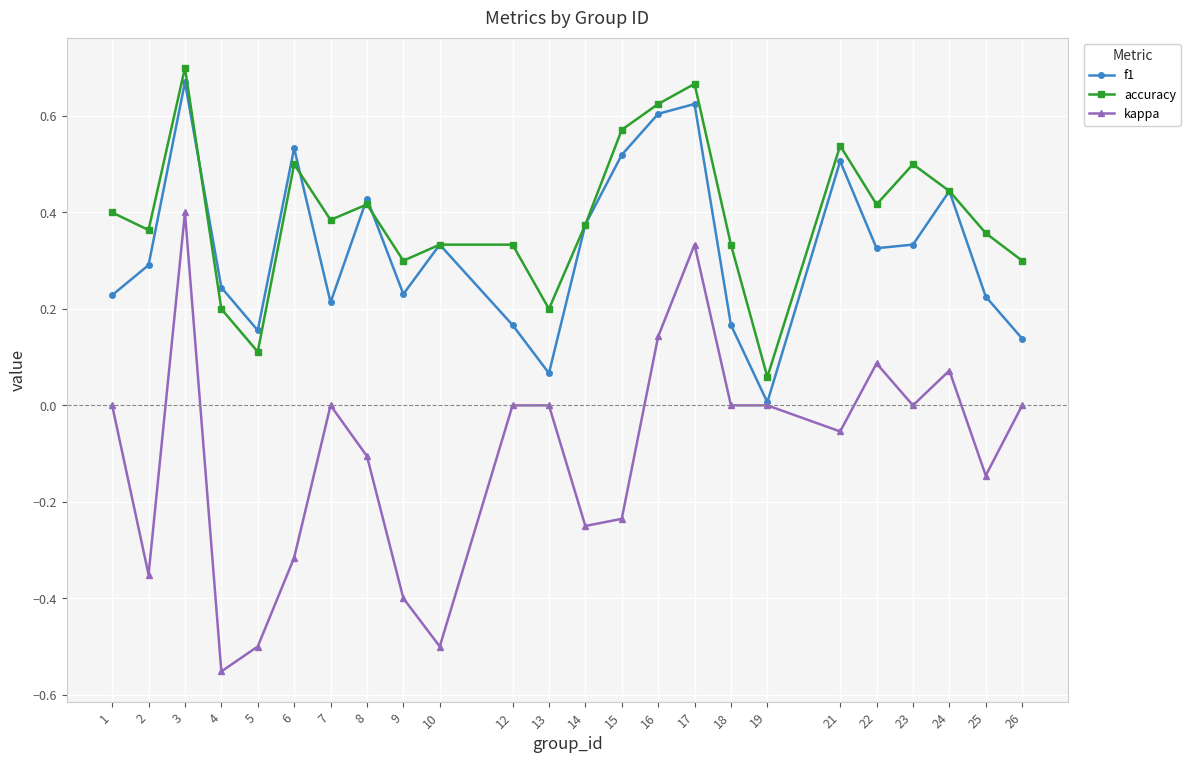

Which series has the widest spread of values?

kappa